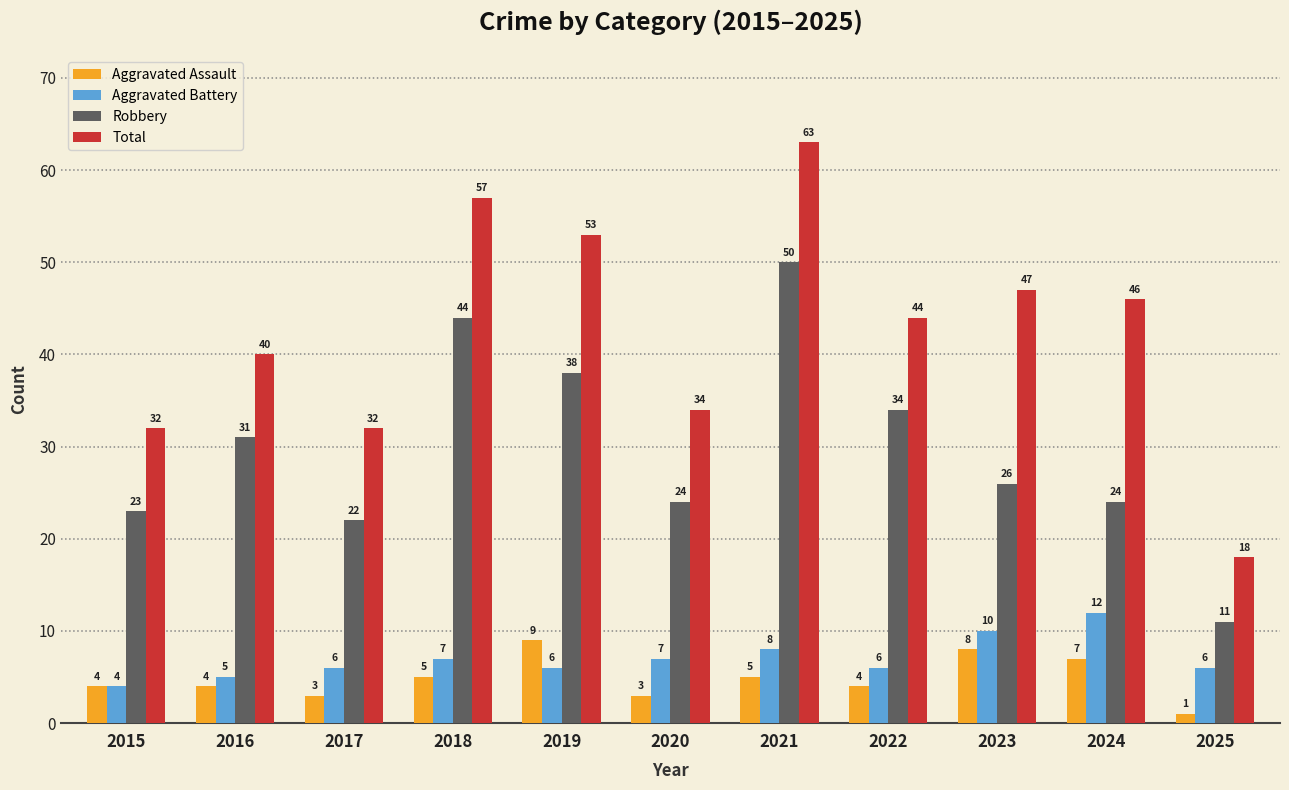

At how many categories does at least one series exceed 35?

7